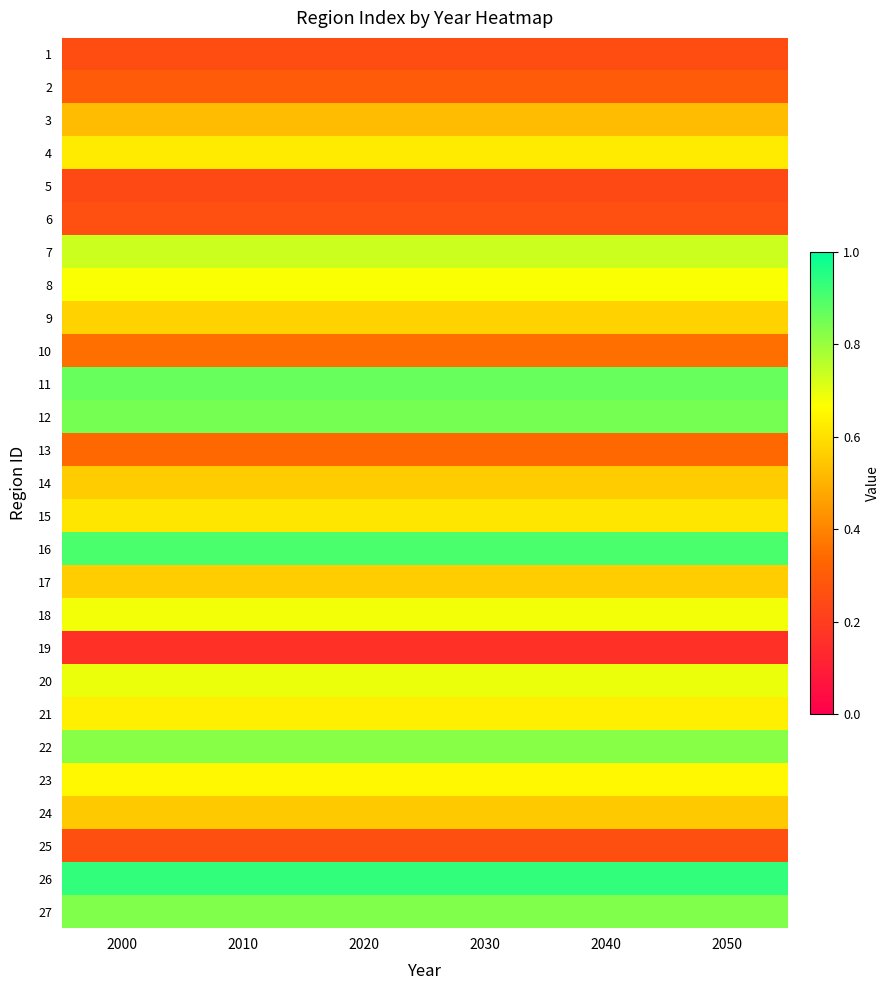

Reading left to right, transcribe all the data shown in this chart.

1: 2000=0.3	2010=0.3	2020=0.3	2030=0.3	2040=0.3	2050=0.3
2: 2000=0.3	2010=0.3	2020=0.3	2030=0.3	2040=0.3	2050=0.3
3: 2000=0.5	2010=0.5	2020=0.5	2030=0.5	2040=0.5	2050=0.5
4: 2000=0.6	2010=0.6	2020=0.6	2030=0.6	2040=0.6	2050=0.6
5: 2000=0.2	2010=0.2	2020=0.2	2030=0.2	2040=0.2	2050=0.2
6: 2000=0.3	2010=0.3	2020=0.3	2030=0.3	2040=0.3	2050=0.3
7: 2000=0.7	2010=0.7	2020=0.7	2030=0.7	2040=0.7	2050=0.7
8: 2000=0.7	2010=0.7	2020=0.7	2030=0.7	2040=0.7	2050=0.7
9: 2000=0.6	2010=0.6	2020=0.6	2030=0.6	2040=0.6	2050=0.6
10: 2000=0.4	2010=0.4	2020=0.4	2030=0.4	2040=0.4	2050=0.4
11: 2000=0.9	2010=0.9	2020=0.9	2030=0.9	2040=0.9	2050=0.9
12: 2000=0.8	2010=0.8	2020=0.8	2030=0.8	2040=0.8	2050=0.8
13: 2000=0.3	2010=0.3	2020=0.3	2030=0.3	2040=0.3	2050=0.3
14: 2000=0.6	2010=0.6	2020=0.6	2030=0.6	2040=0.6	2050=0.6
15: 2000=0.6	2010=0.6	2020=0.6	2030=0.6	2040=0.6	2050=0.6
16: 2000=0.9	2010=0.9	2020=0.9	2030=0.9	2040=0.9	2050=0.9
17: 2000=0.6	2010=0.6	2020=0.6	2030=0.6	2040=0.6	2050=0.6
18: 2000=0.7	2010=0.7	2020=0.7	2030=0.7	2040=0.7	2050=0.7
19: 2000=0.2	2010=0.2	2020=0.2	2030=0.2	2040=0.2	2050=0.2
20: 2000=0.7	2010=0.7	2020=0.7	2030=0.7	2040=0.7	2050=0.7
21: 2000=0.6	2010=0.6	2020=0.6	2030=0.6	2040=0.6	2050=0.6
22: 2000=0.8	2010=0.8	2020=0.8	2030=0.8	2040=0.8	2050=0.8
23: 2000=0.7	2010=0.7	2020=0.7	2030=0.7	2040=0.7	2050=0.7
24: 2000=0.6	2010=0.6	2020=0.6	2030=0.6	2040=0.6	2050=0.6
25: 2000=0.3	2010=0.3	2020=0.3	2030=0.3	2040=0.3	2050=0.3
26: 2000=0.9	2010=0.9	2020=0.9	2030=0.9	2040=0.9	2050=0.9
27: 2000=0.8	2010=0.8	2020=0.8	2030=0.8	2040=0.8	2050=0.8